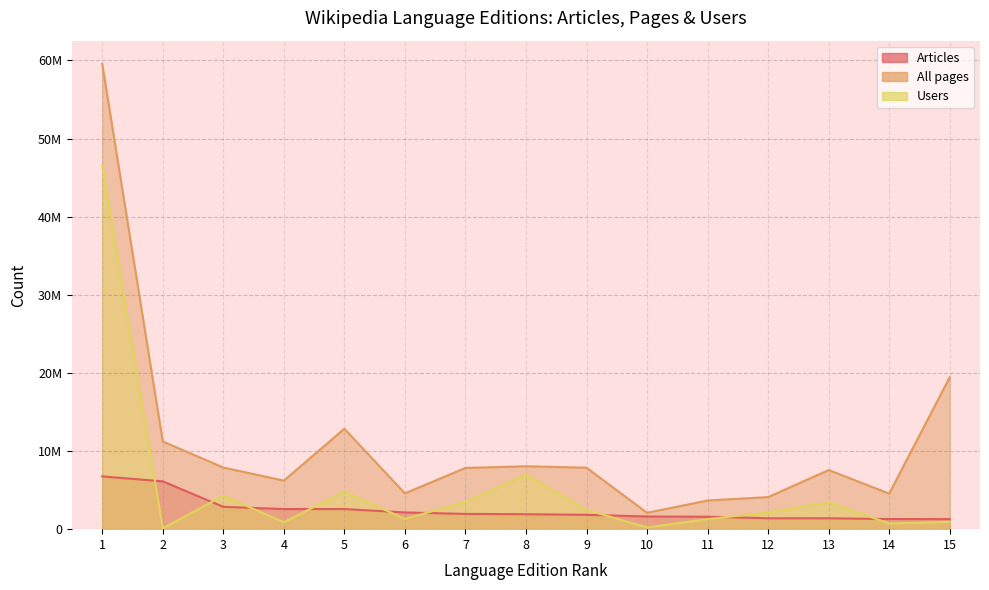

What is the greatest value displayed?

59554373